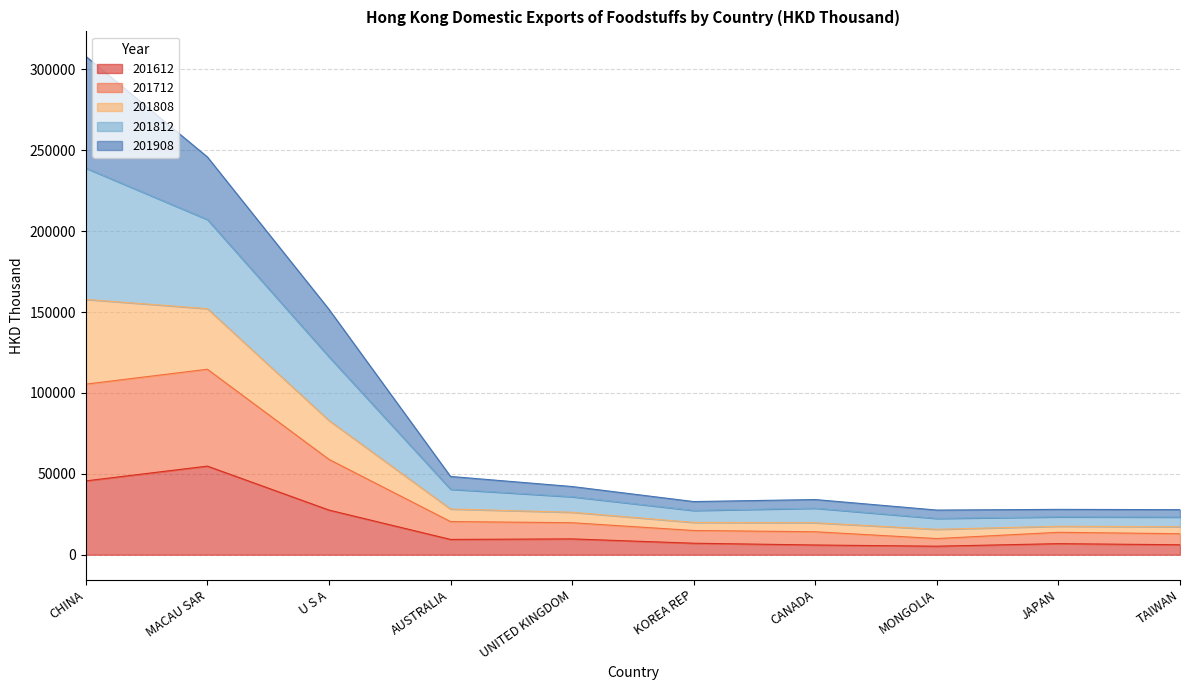

Which has a higher value, CHINA or U S A?

CHINA